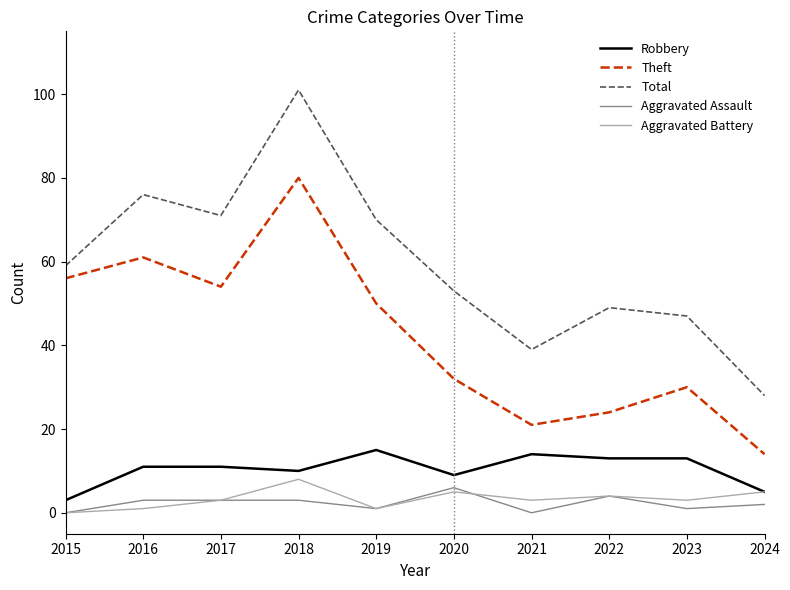

Which series has the largest range (max minus min)?

Total